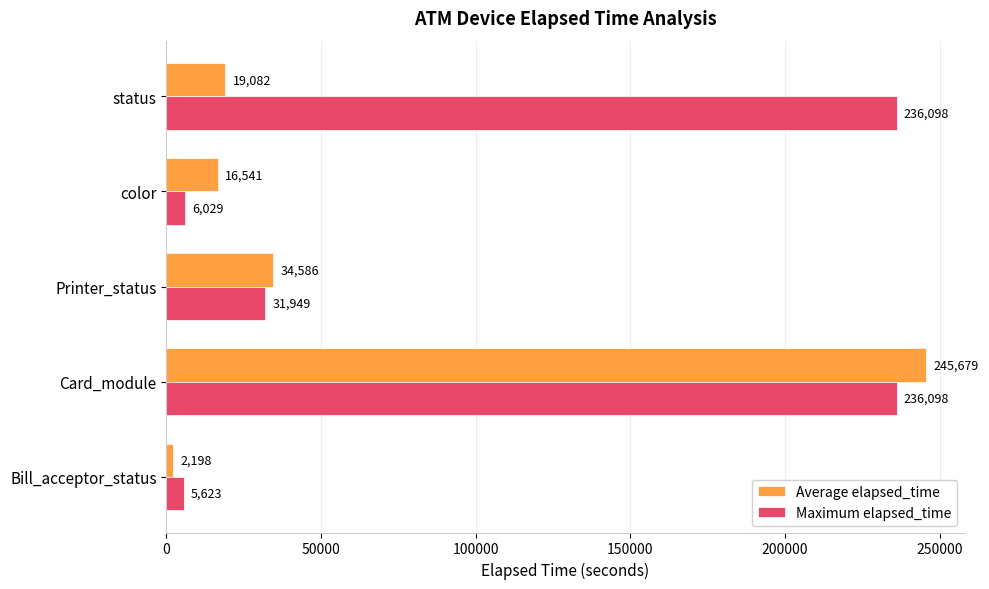

What is the spread (max minus min) of values at color?

10512